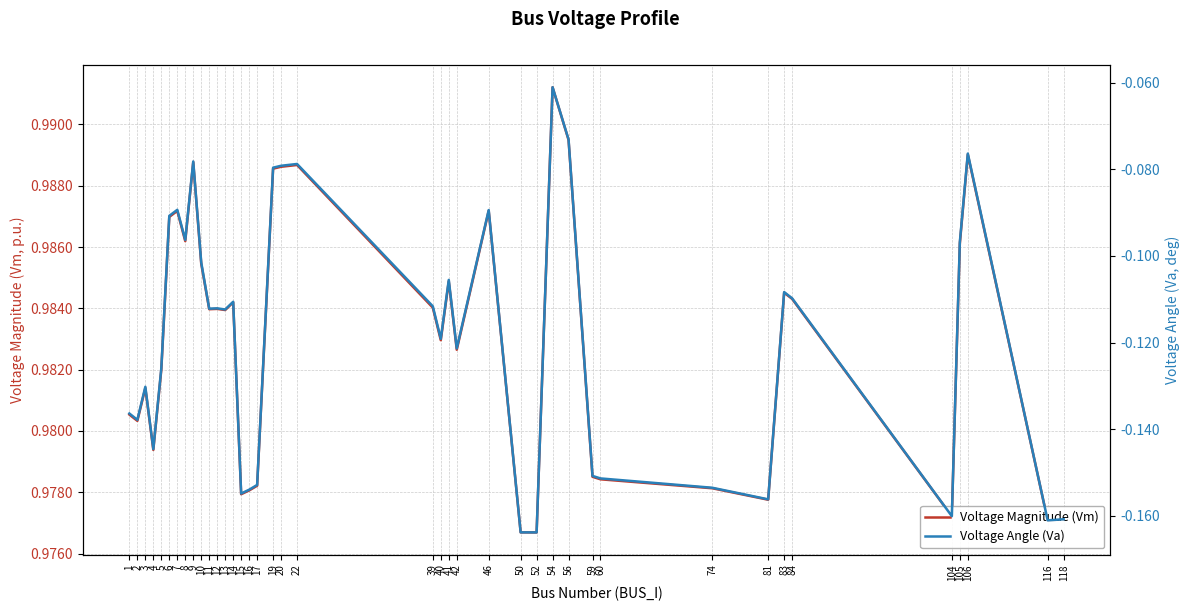

Is it true that Voltage Angle (Va) equals -0.2 at 60?

True